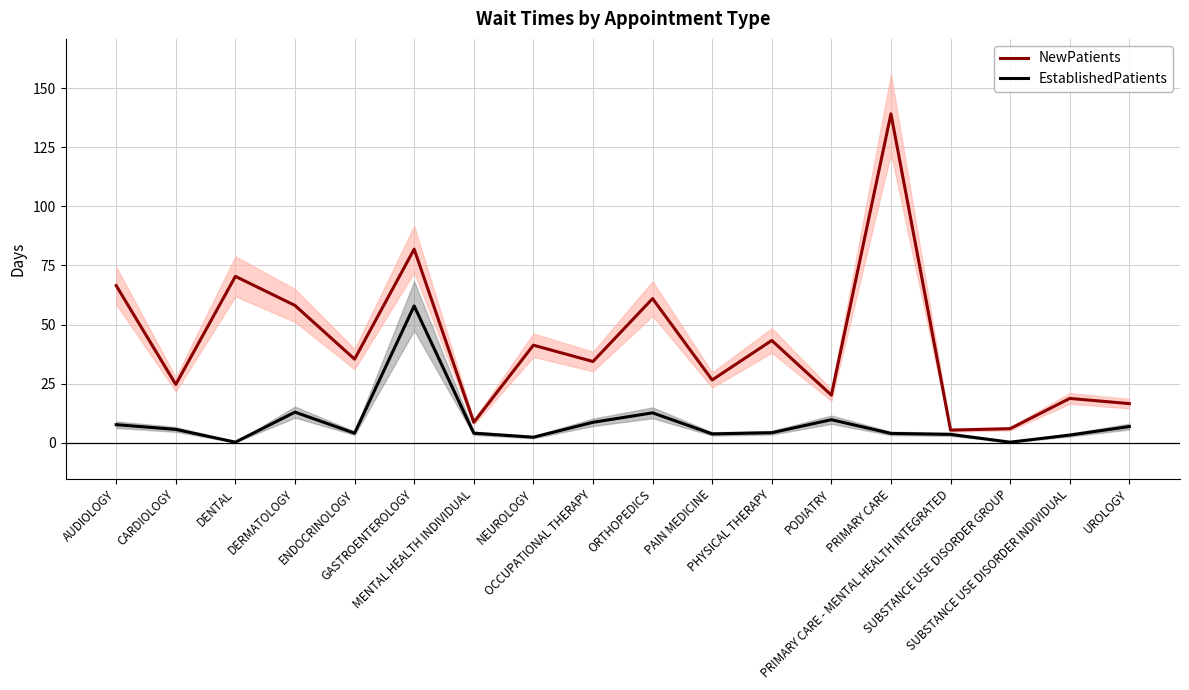

Is it true that EstablishedPatients equals 6.4 at PHYSICAL THERAPY?

False